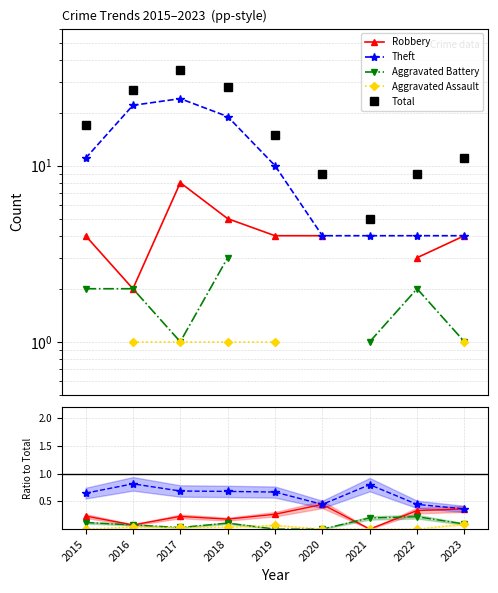

Reading left to right, transcribe all the data shown in this chart.

Robbery: 2015=0.2	2016=0.1	2017=0.2	2018=0.2	2019=0.3	2020=0.4	2021=0.0	2022=0.3	2023=0.4
Theft: 2015=0.6	2016=0.8	2017=0.7	2018=0.7	2019=0.7	2020=0.4	2021=0.8	2022=0.4	2023=0.4
Aggravated Battery: 2015=0.1	2016=0.1	2017=0.0	2018=0.1	2019=0.0	2020=0.0	2021=0.2	2022=0.2	2023=0.1
Aggravated Assault: 2015=0.0	2016=0.0	2017=0.0	2018=0.0	2019=0.1	2020=0.0	2021=0.0	2022=0.0	2023=0.1
Total: 2015=17.0	2016=27.0	2017=35.0	2018=28.0	2019=15.0	2020=9.0	2021=5.0	2022=9.0	2023=11.0